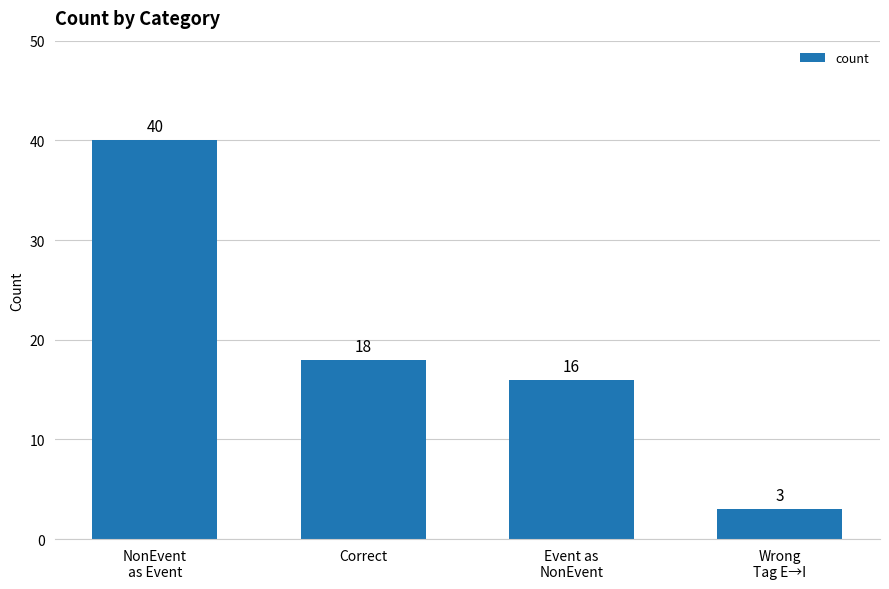

How many values are below 18?

2